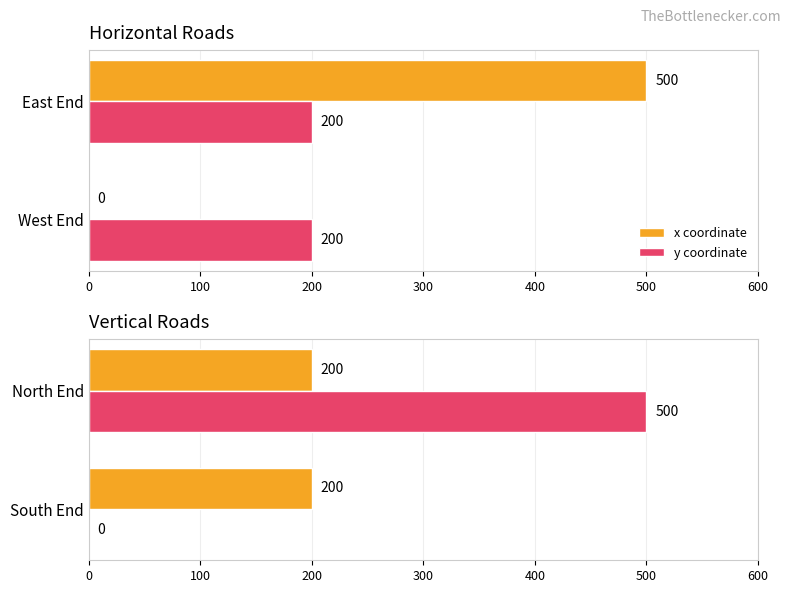

Between 100 and 0, which is larger?

100